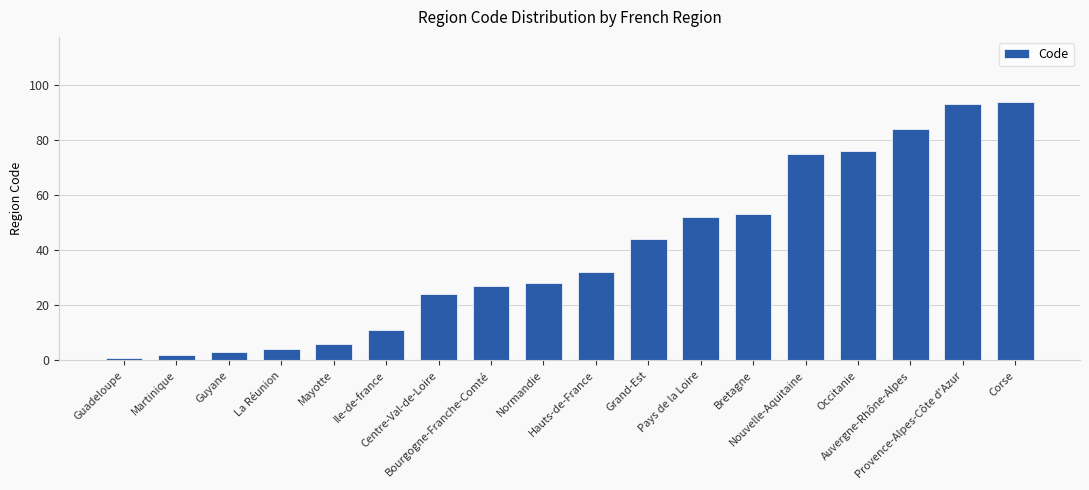

List the labels in order of value, largest first.

Corse, Provence-Alpes-Côte d'Azur, Auvergne-Rhône-Alpes, Occitanie, Nouvelle-Aquitaine, Bretagne, Pays de la Loire, Grand-Est, Hauts-de-France, Normandie, Bourgogne-Franche-Comté, Centre-Val-de-Loire, Ile-de-france, Mayotte, La Réunion, Guyane, Martinique, Guadeloupe